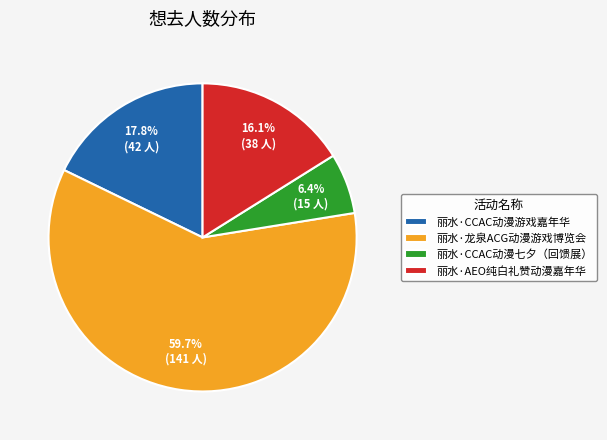

Rank the categories by value from lowest to highest.

丽水·CCAC动漫七夕（回馈展）, 丽水·AEO纯白礼赞动漫嘉年华, 丽水·CCAC动漫游戏嘉年华, 丽水·龙泉ACG动漫游戏博览会